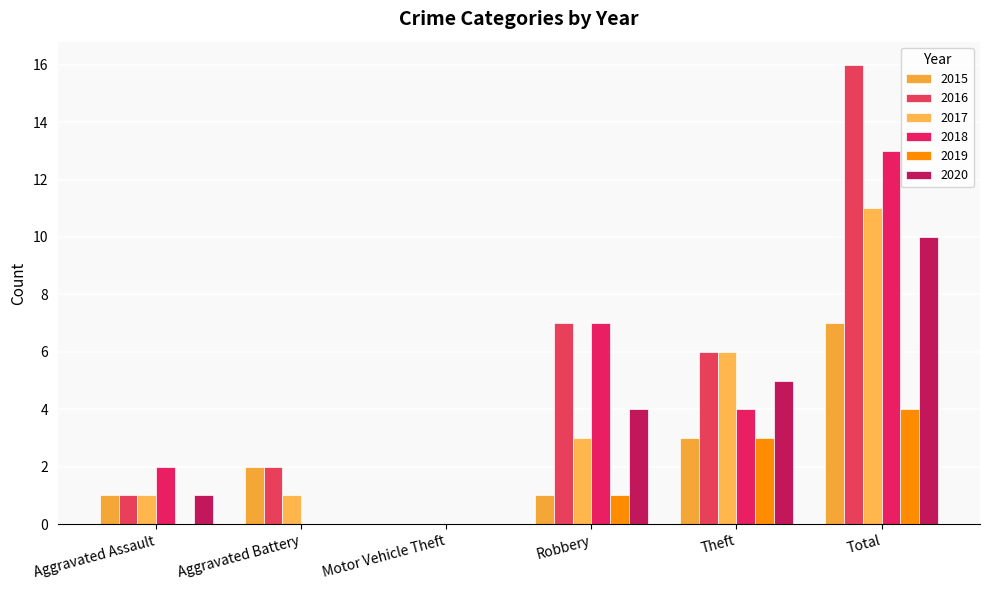

Does the chart contain stacked bars?

No